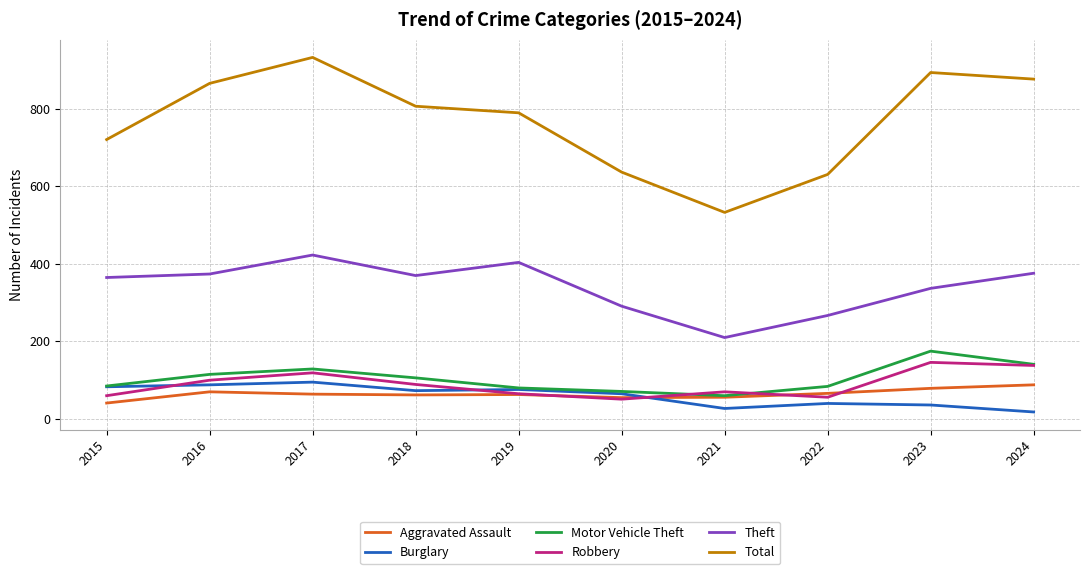

What is the sum of the Motor Vehicle Theft values at 2020 and 2024?

210